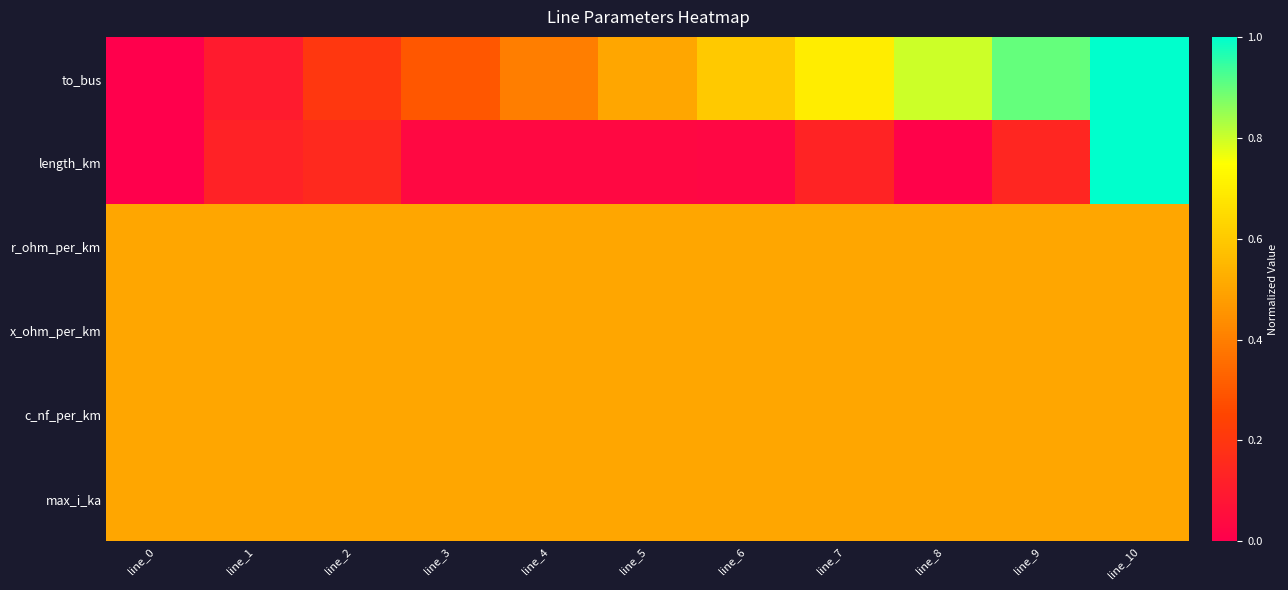

Between line_0 and line_10, which series saw the biggest shift?

to_bus